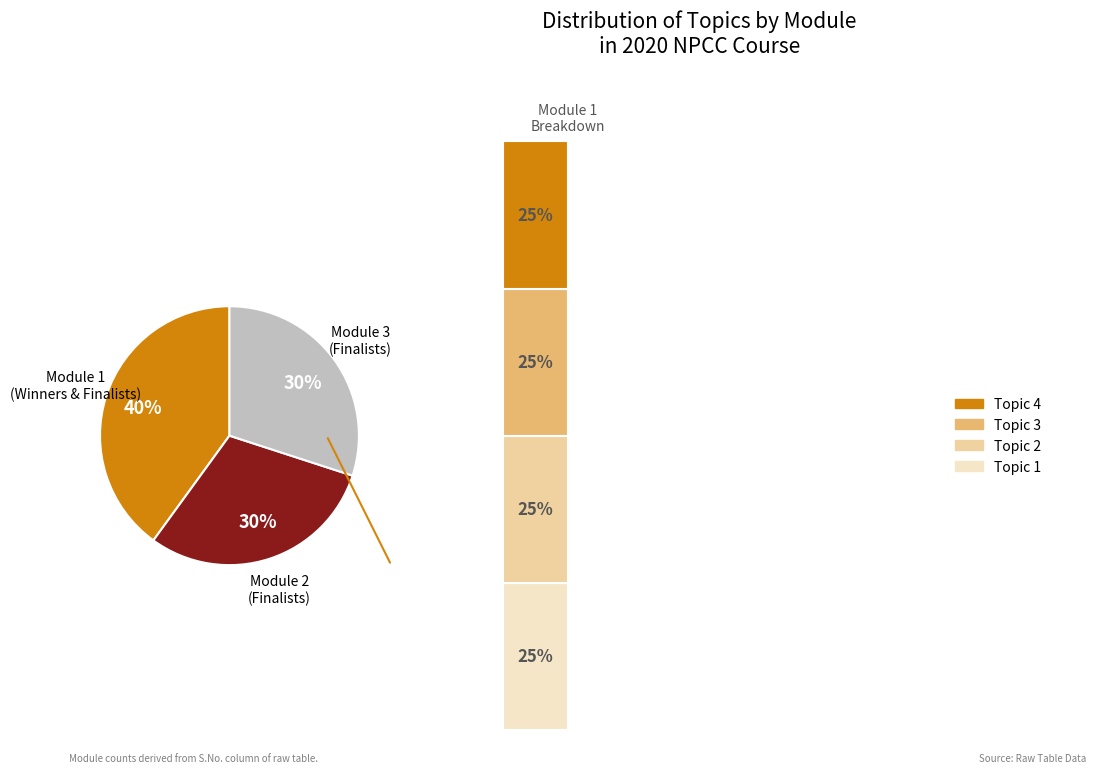

Combined, what portion of the pie is Module 3: 2020 NPCC Finalists and Module 2: 2020 NPCC Finalists?

60.0%